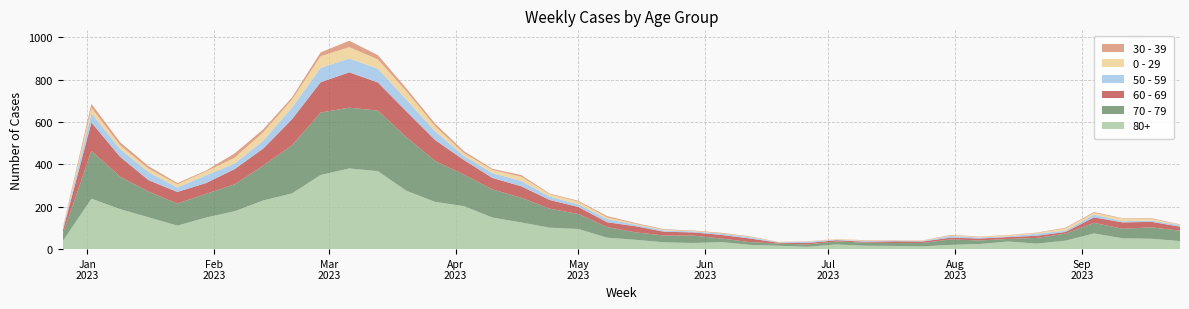

Reading left to right, list all the values displayed in this chart.

80+: 38	238	189	150	111	149	179	230	263	350	381	368	275	223	203	149	126	101	95	54	44	32	29	33	20	16	11	22	16	15	13	20	24	36	26	40	74	51	49	38
70 - 79: 32	226	153	121	104	112	127	165	227	295	287	286	253	193	149	133	117	90	71	50	35	32	35	17	13	10	11	14	15	14	16	26	17	12	27	33	50	45	54	49
60 - 69: 16	134	94	54	55	51	72	80	123	143	167	133	122	99	69	54	54	41	33	23	29	18	15	17	17	4	7	6	4	8	7	8	9	9	10	8	26	30	26	19
50 - 59: 5	44	37	38	21	37	26	38	55	68	65	65	55	41	20	23	25	16	12	15	7	6	5	6	6	2	6	3	3	4	2	8	5	3	10	6	13	6	6	7
0 - 29: 4	26	17	17	15	18	28	39	38	55	54	44	40	24	13	15	20	11	13	8	4	3	2	1	2	1	1	3	2	2	2	2	4	4	3	11	8	12	8	2
30 - 39: 5	18	15	11	6	4	20	14	10	18	30	20	13	12	9	5	8	3	4	6	4	3	2	3	2	1	1	0	2	0	1	3	1	2	2	3	4	2	3	2